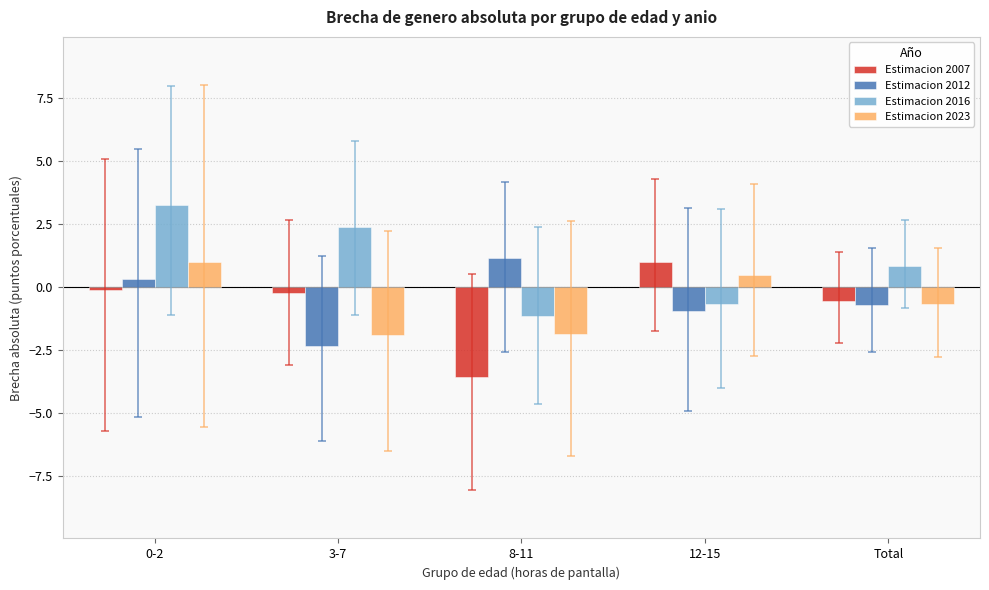

What is the total value across all series at Total?

-1.1